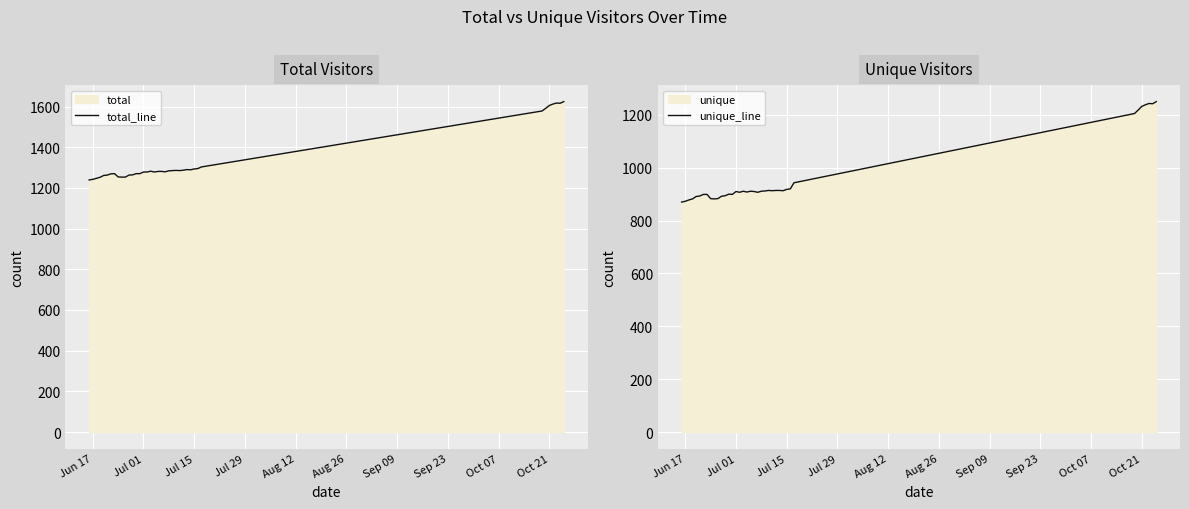

What is the minimum value for unique_line?

870